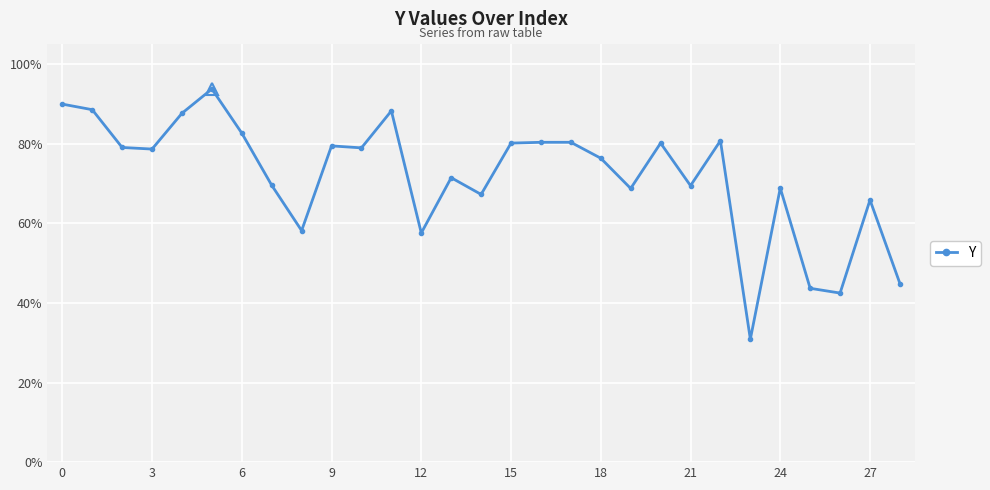

Does the chart display data point markers on the line(s)?

Yes